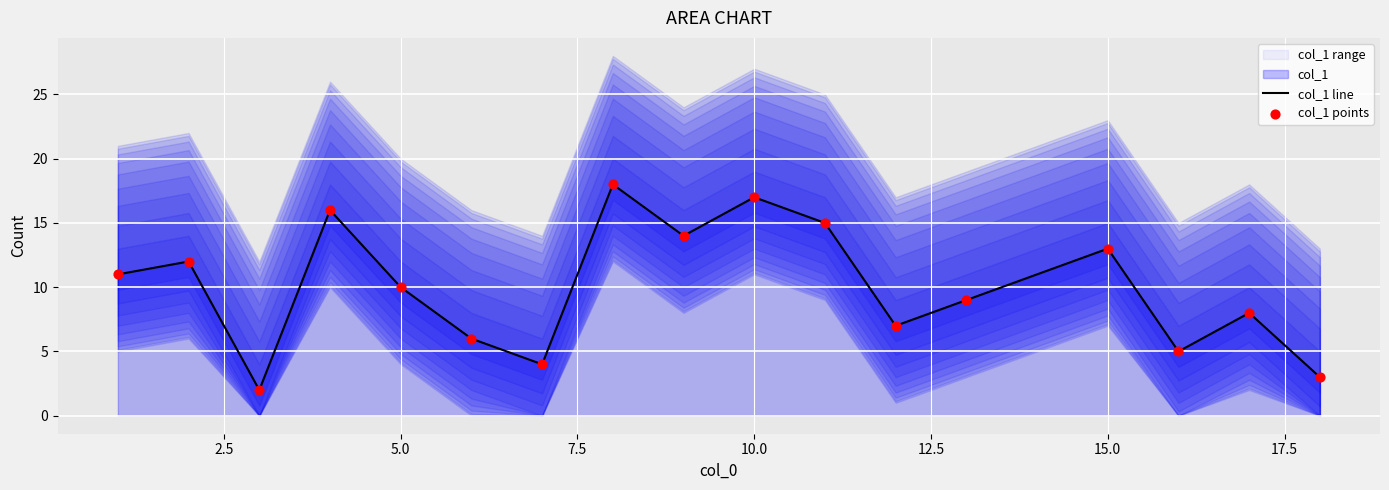

The value of col_1 line at 5.0 is 10. True or false?

True